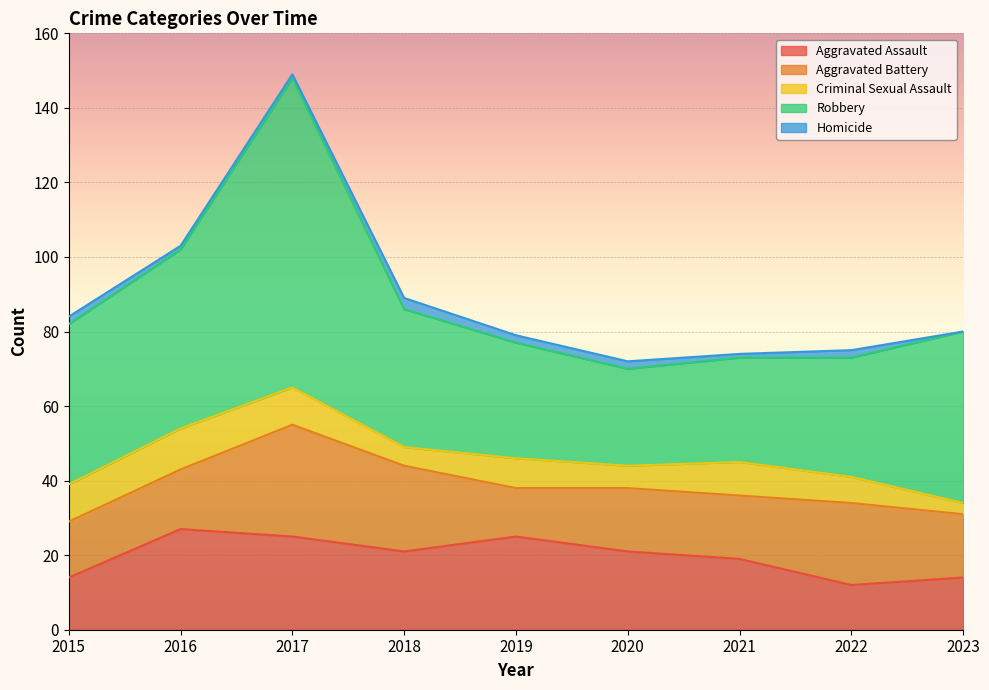

What value does the Criminal Sexual Assault series have at 2016?

11